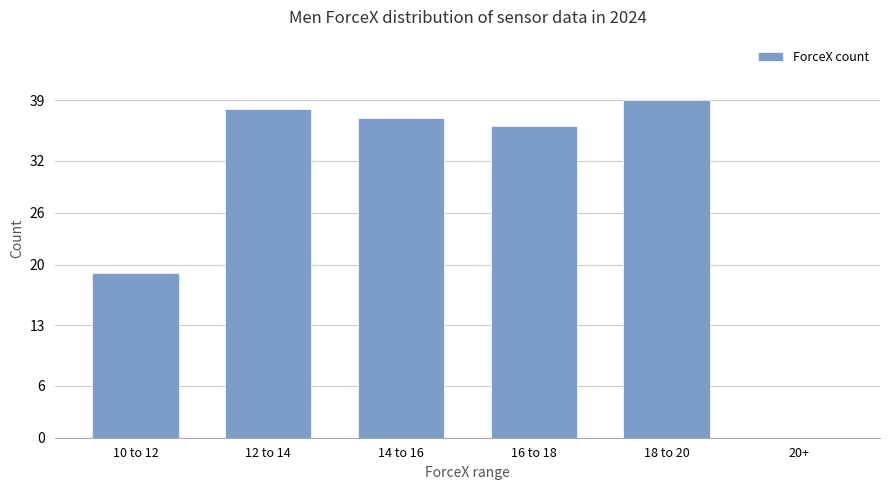

What is the change in value from 12 to 14 to 20+?

-38